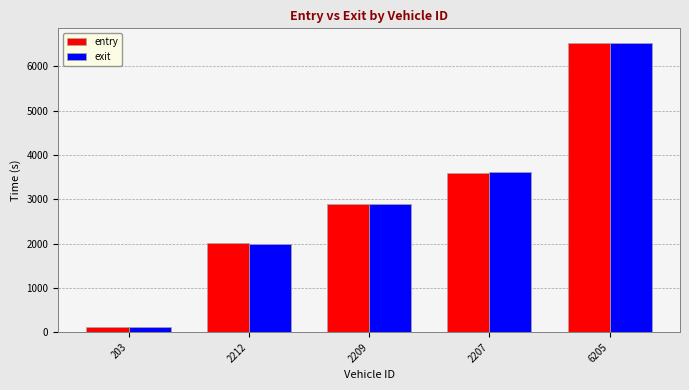

At which label is entry closest to 3324?

2207